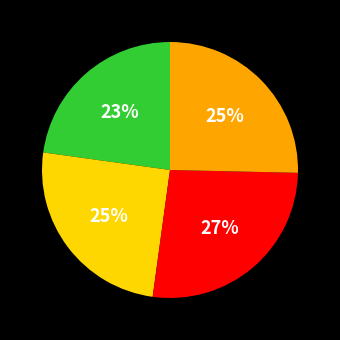

Is there any slice that represents more than half of the pie?

No